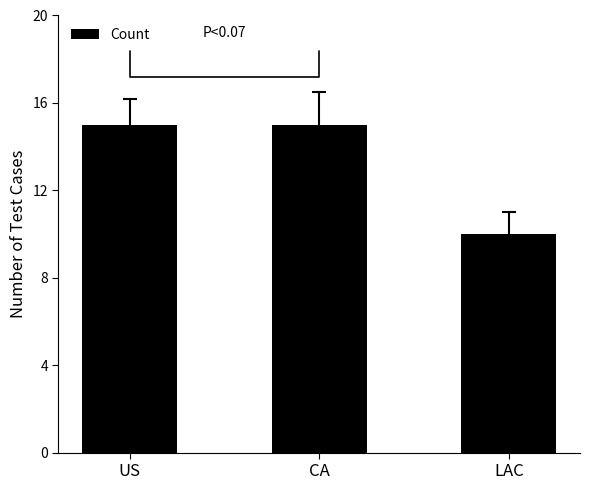

Between LAC and US, which is larger?

US